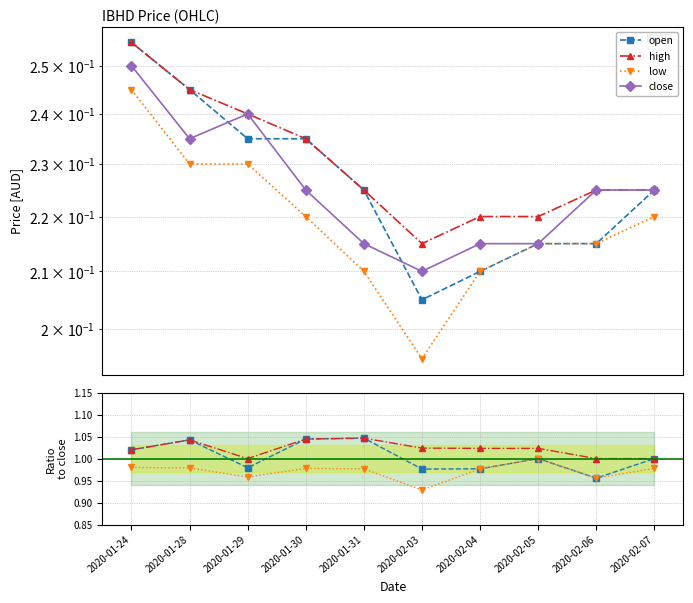

Is this an area chart (filled region under the line)?

No